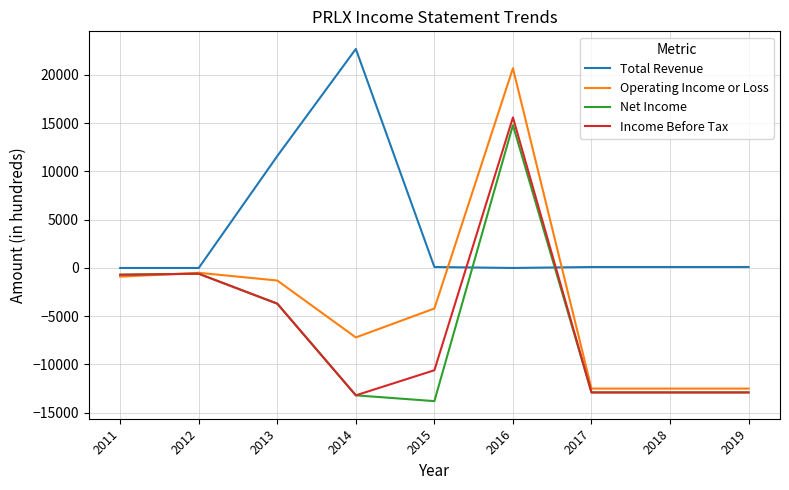

Is it true that Income Before Tax equals 15600 at 2016?

True